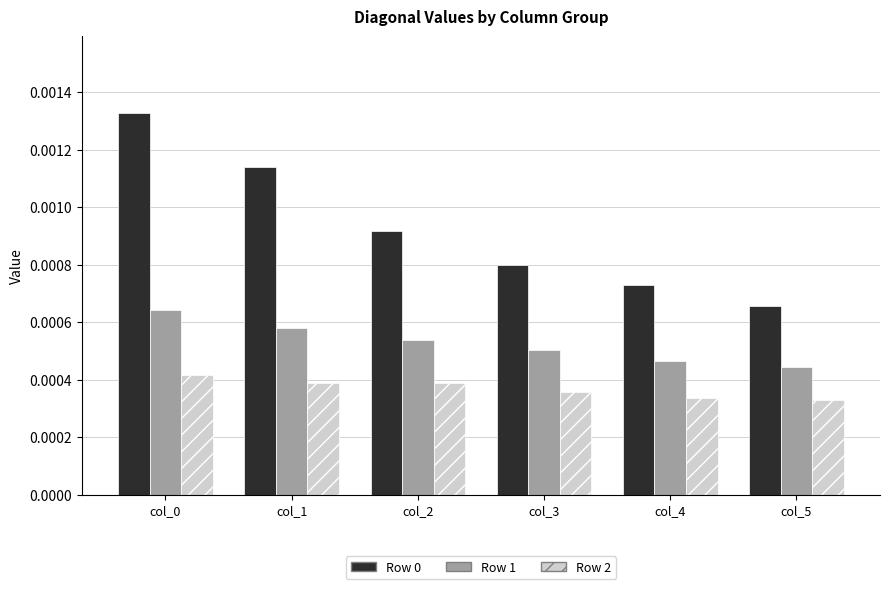

At how many categories does at least one series exceed 0?

6